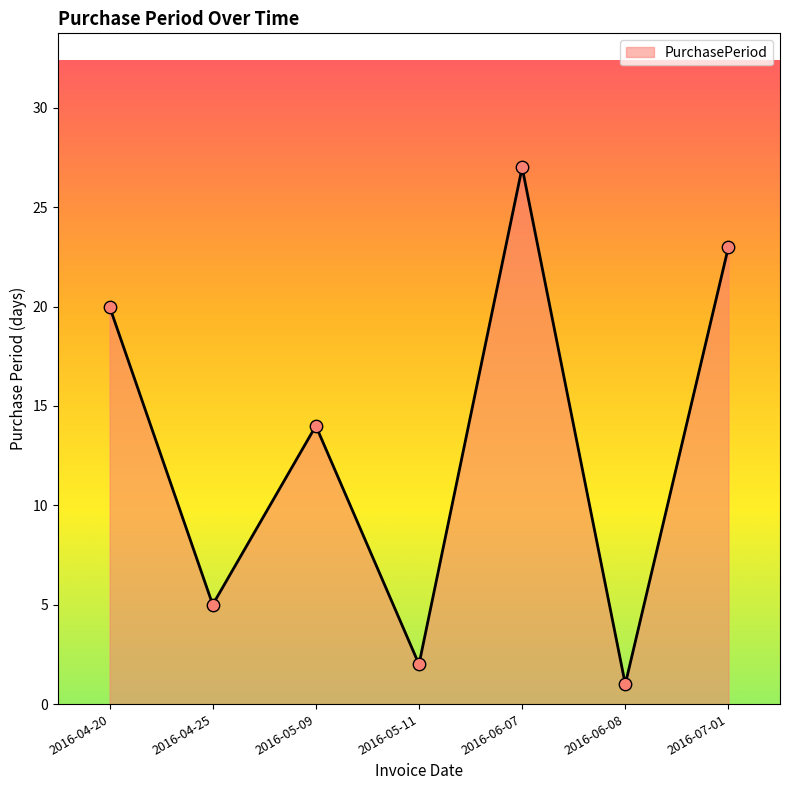

What is the change in value from 2016-06-08 to 2016-07-01?

+22